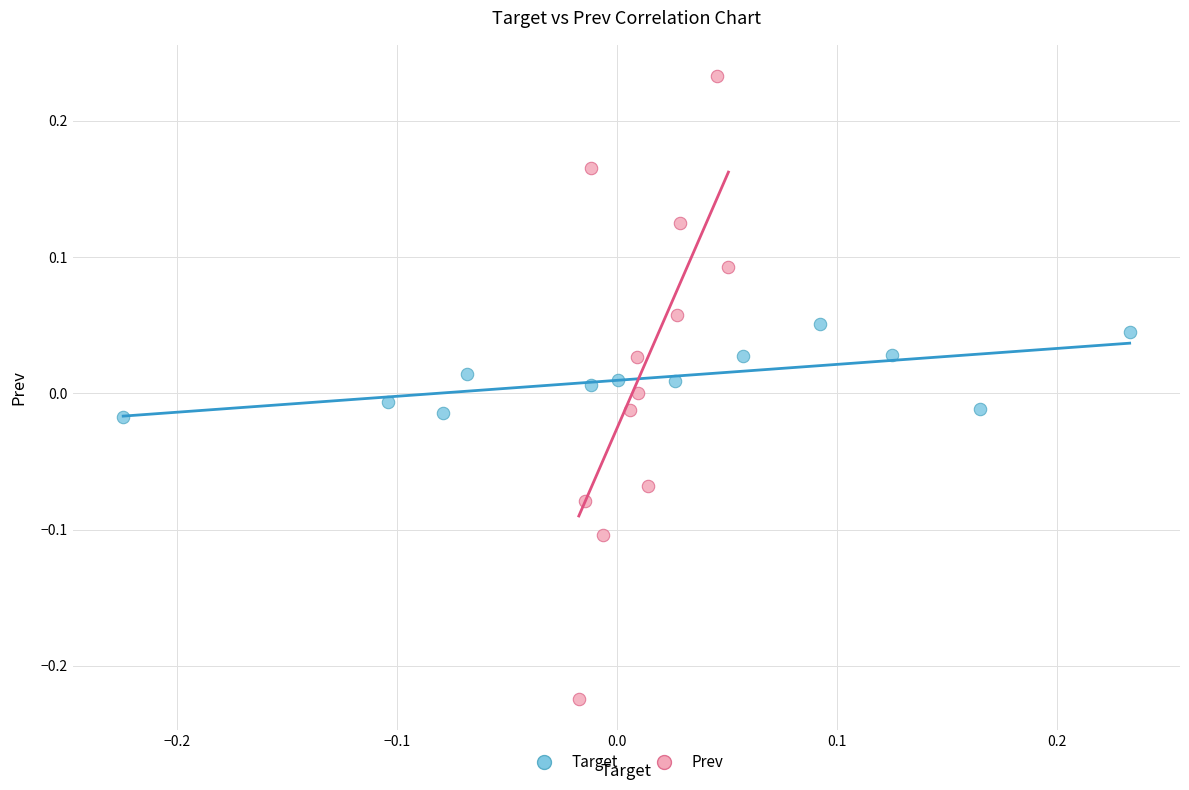

Which series has the largest Y range (max minus min)?

Prev